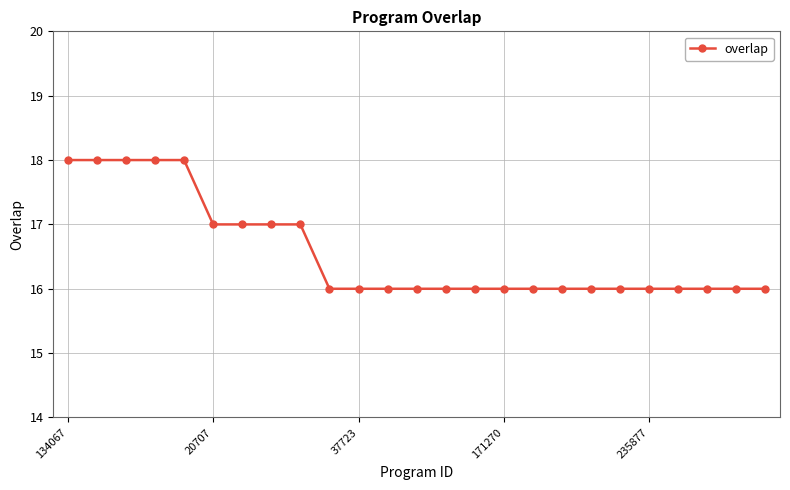

Reading left to right, extract all data points from this chart.

18	18	18	18	18	17	17	17	17	16	16	16	16	16	16	16	16	16	16	16	16	16	16	16	16